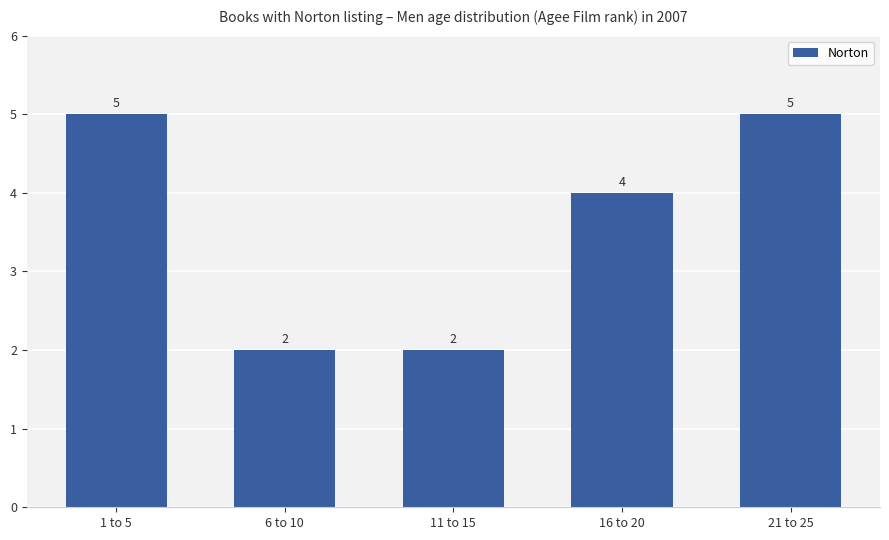

What is the ratio of the value at 1 to 5 to the value at 6 to 10?

2.5